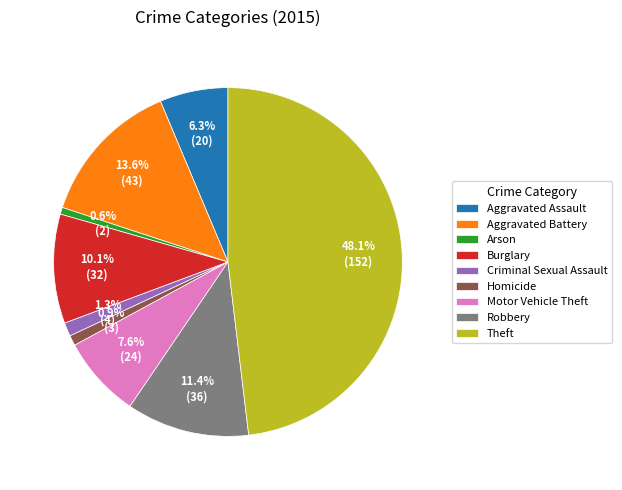

The Homicide slice represents 10% of the pie. True or false?

False